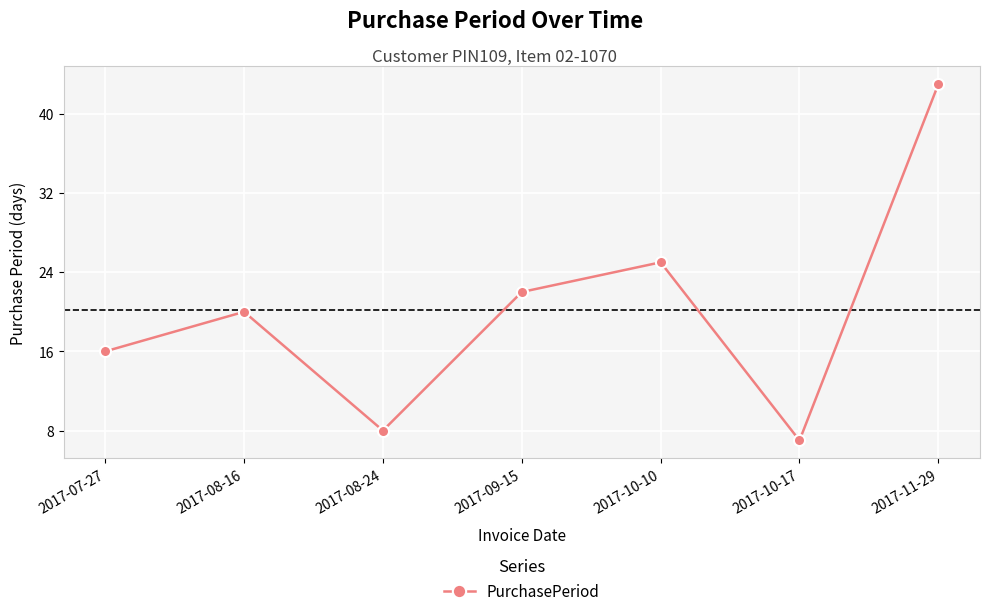

True or false: the data shows 7 at 2017-07-27.

False